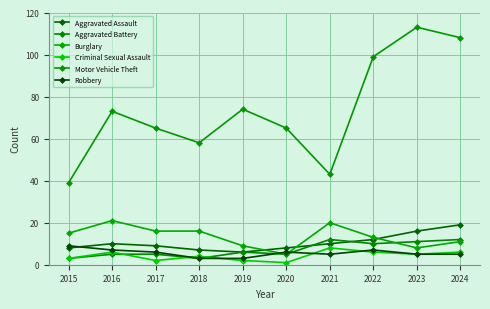

What is the sum of all Aggravated Battery values?

72